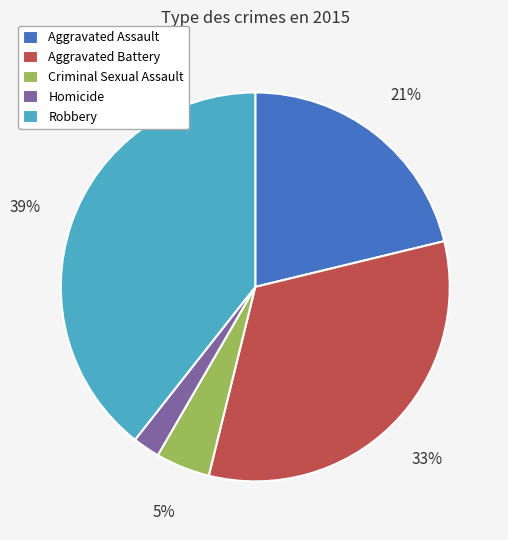

Is there a majority slice in this chart?

No